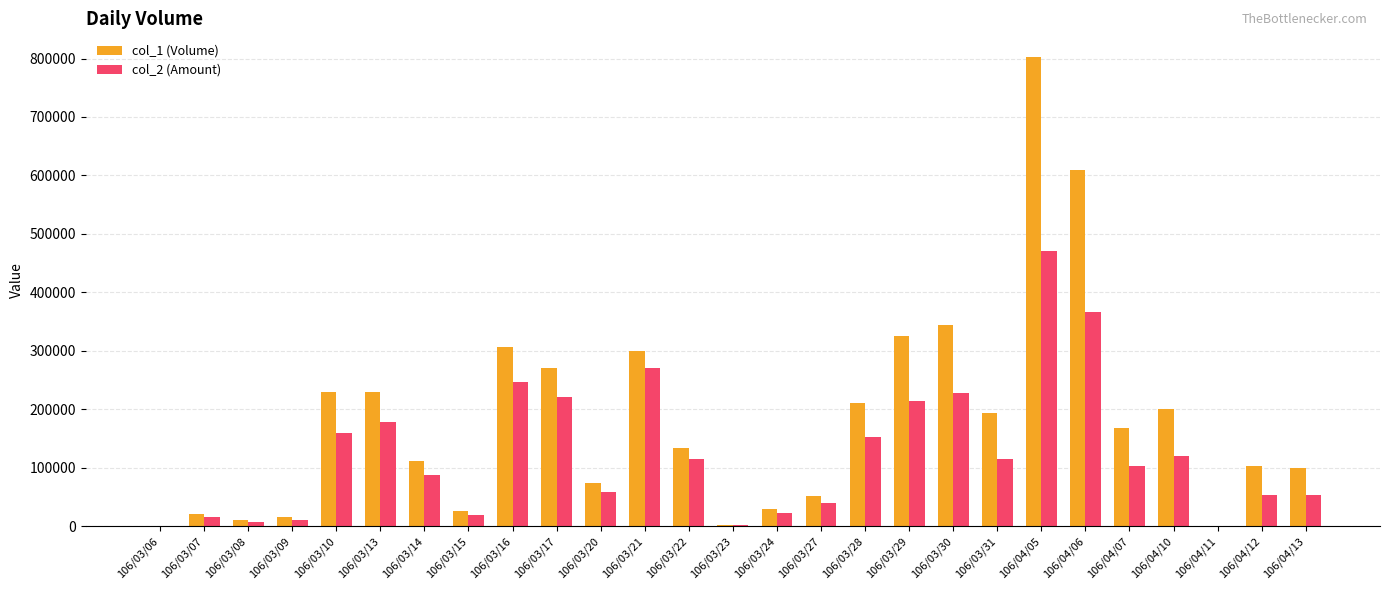

Is it true that col_1 (Volume) equals 35149 at 106/03/22?

False